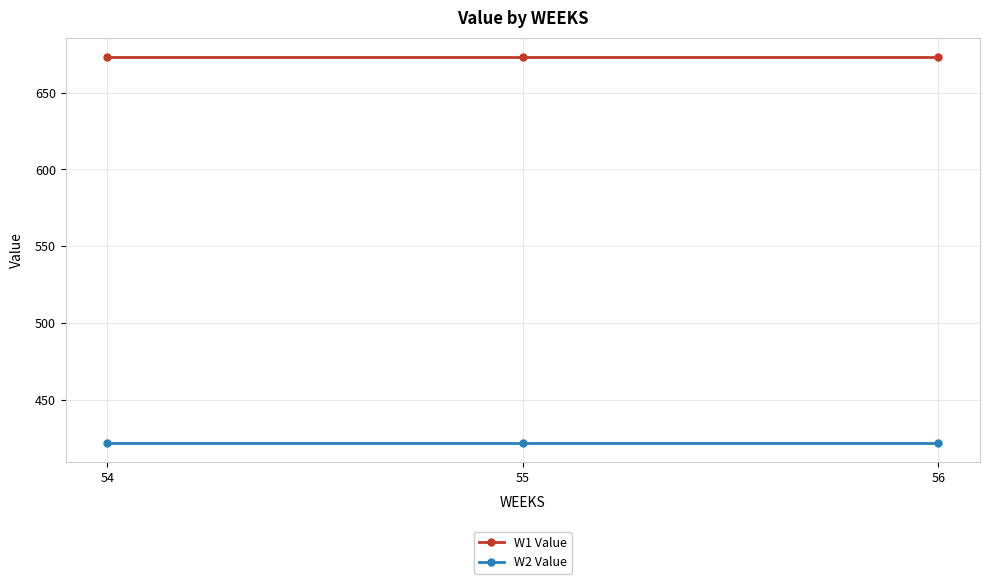

Rank the series by their average value, from lowest to highest.

W2 Value, W1 Value